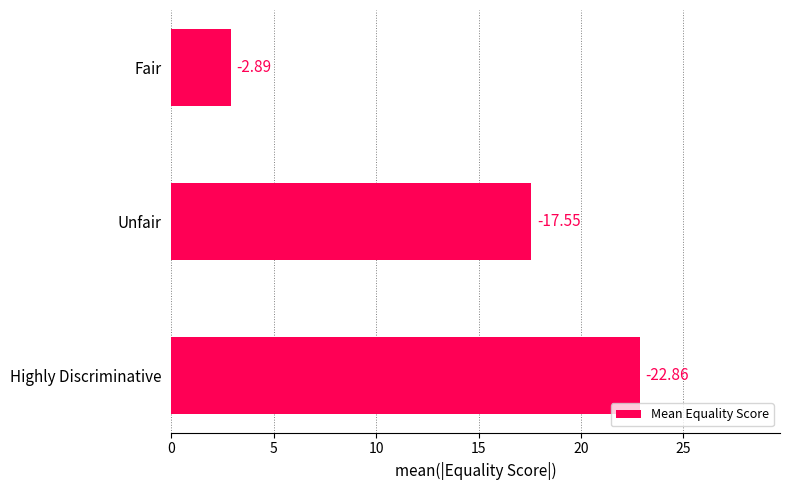

How many data points are above 17?

2